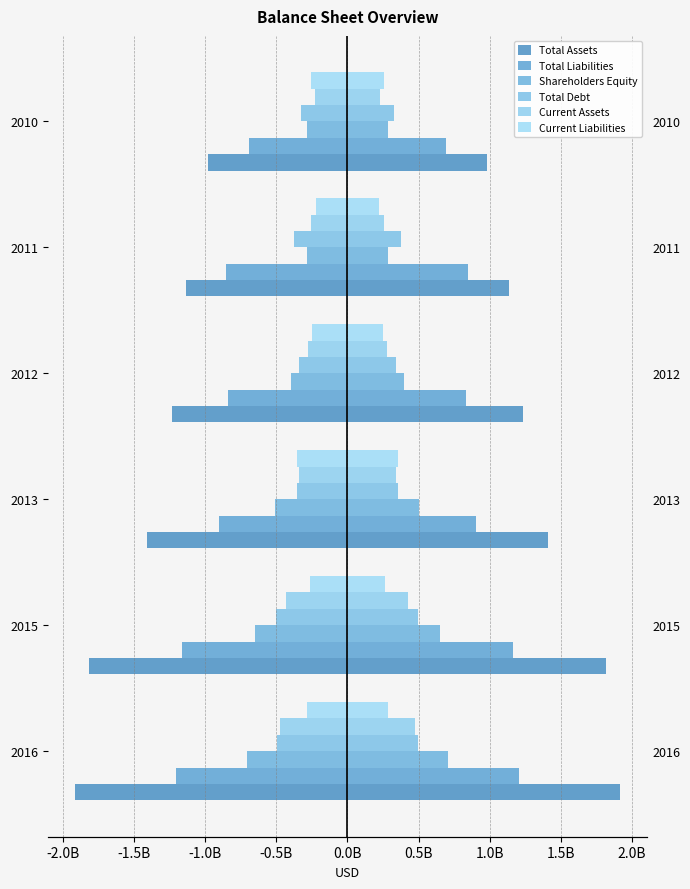

Reading left to right, extract all data points from this chart.

Total Assets: -1914494000	-1814772000	-1409702000	-1232320500	-1133666000	-980830000
Total Liabilities: -1207463500	-1164596000	-903476000	-836390500	-849894500	-694319500
Shareholders Equity: -707030500	-650176000	-506226000	-395930000	-283771500	-286510500
Total Debt: -493139000	-499001500	-354208500	-342673500	-374588500	-327103500
Current Assets: -472840500	-428962500	-340101500	-277266000	-256771000	-231322500
Current Liabilities: -286567000	-266208500	-356148000	-251380000	-219257500	-254974500